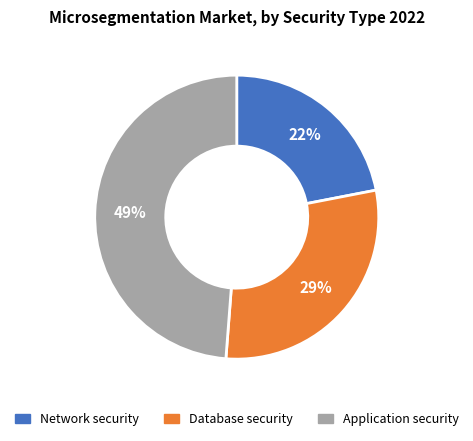

To the nearest percent, what is the difference between the largest and smallest slice percentages?

27%